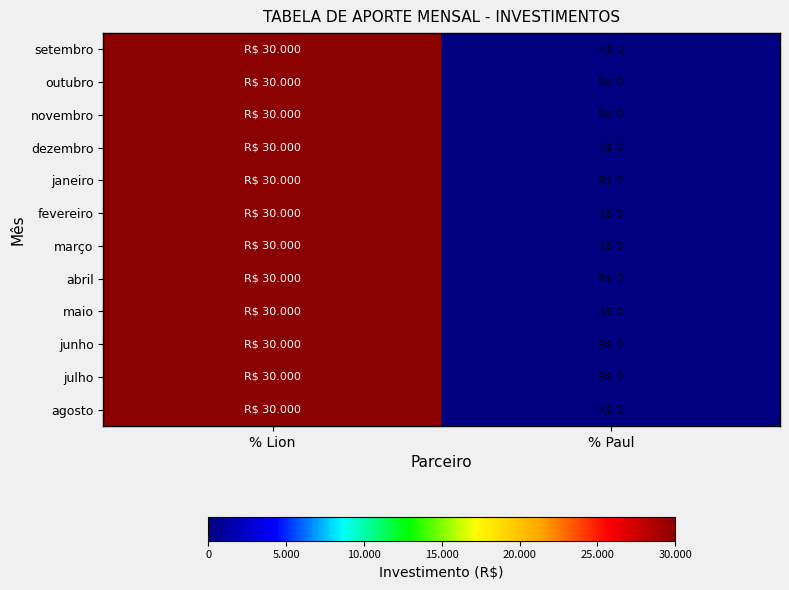

At how many categories does at least one series exceed 24246?

1